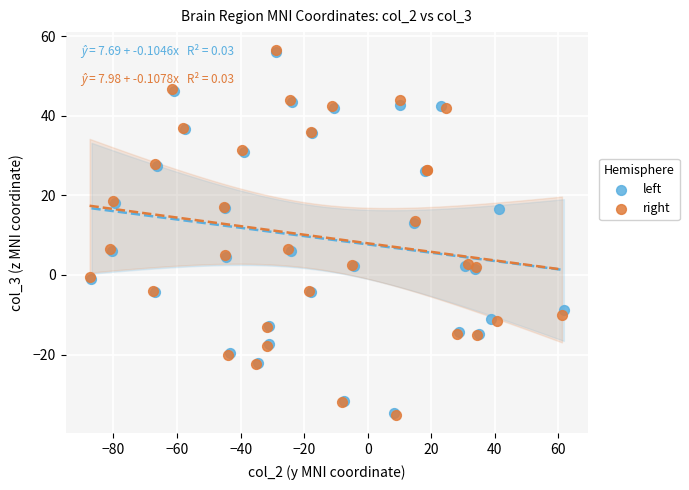

Which series has the largest Y range (max minus min)?

right